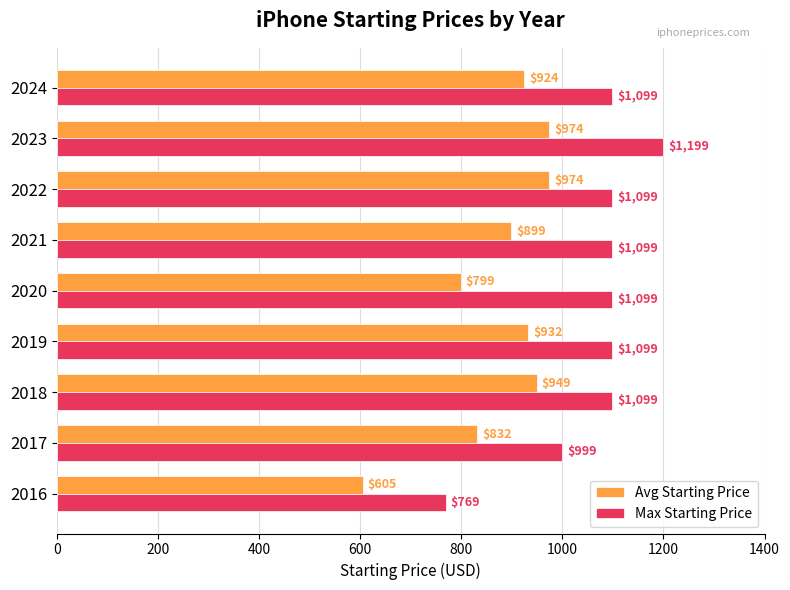

Which series has the widest spread of values?

Max Starting Price